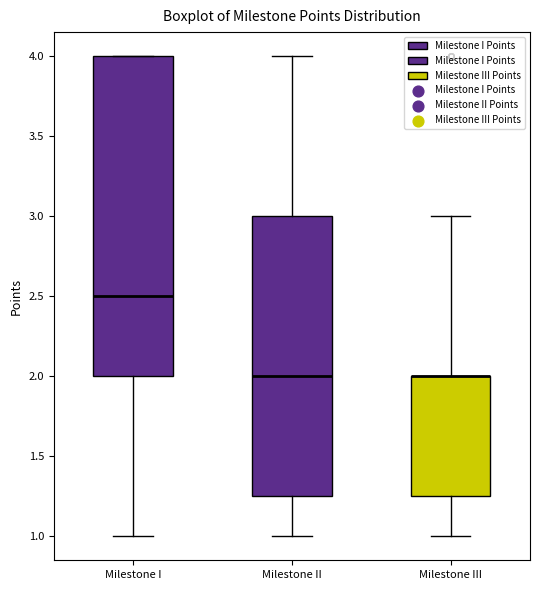

Where is the lower edge of the box for Milestone III on the y-axis? The values are not printed on the chart, so give them approximately, as read against the axis.

1.25